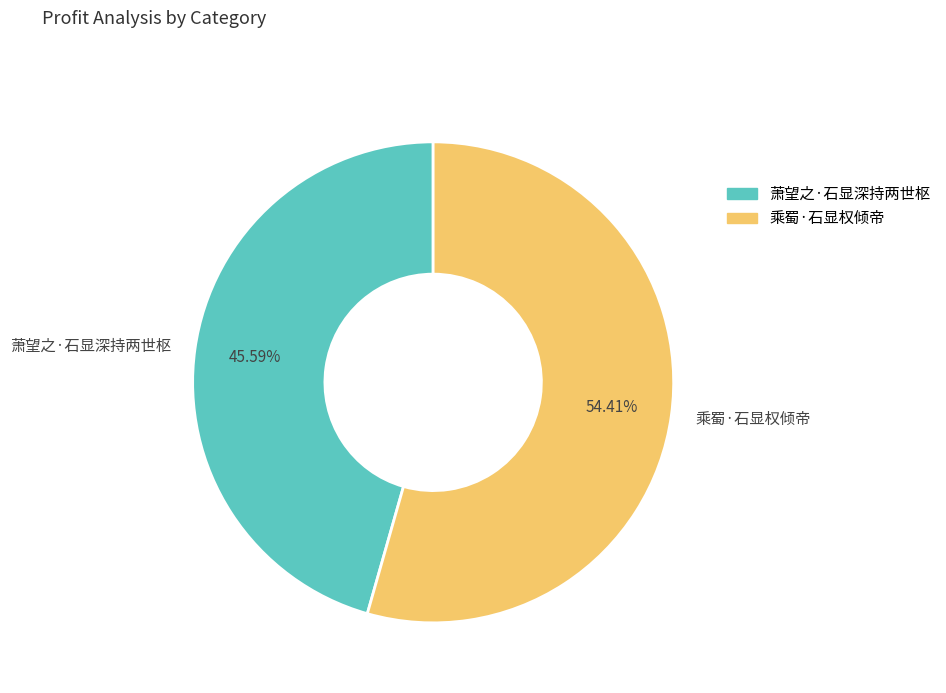

Which slice is the largest?

乘蜀·石显权倾帝